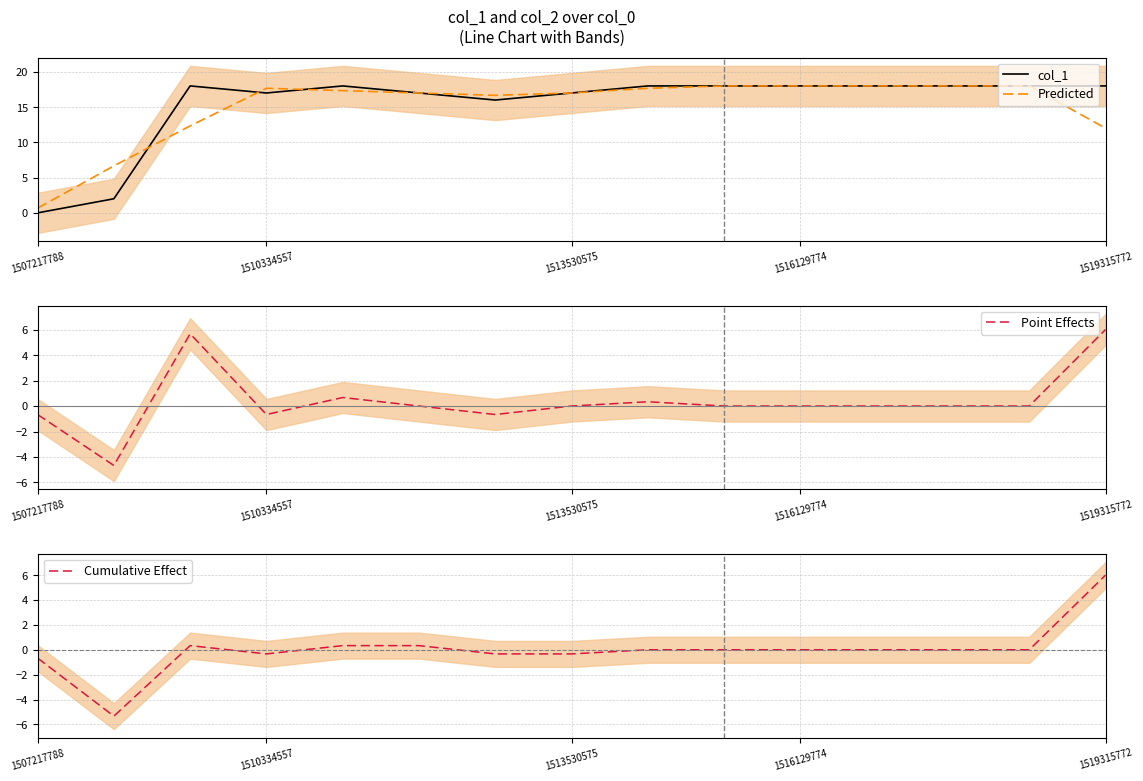

The Predicted series shows 16.7 at 6. True or false?

True